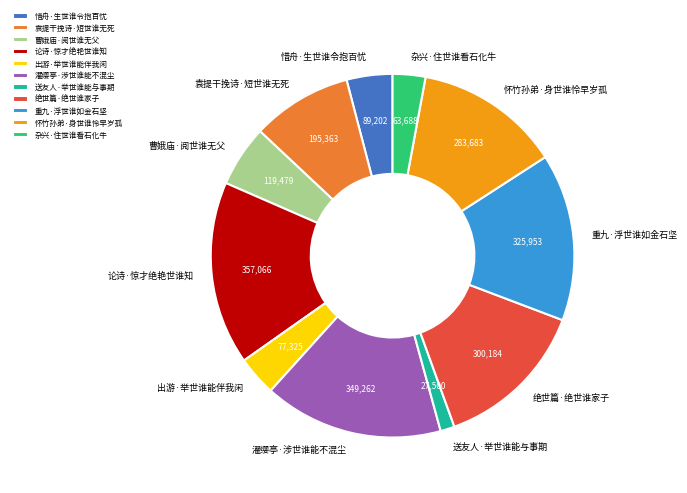

True or false: 曹娥庙·阅世谁无父 accounts for 5% of the total.

True